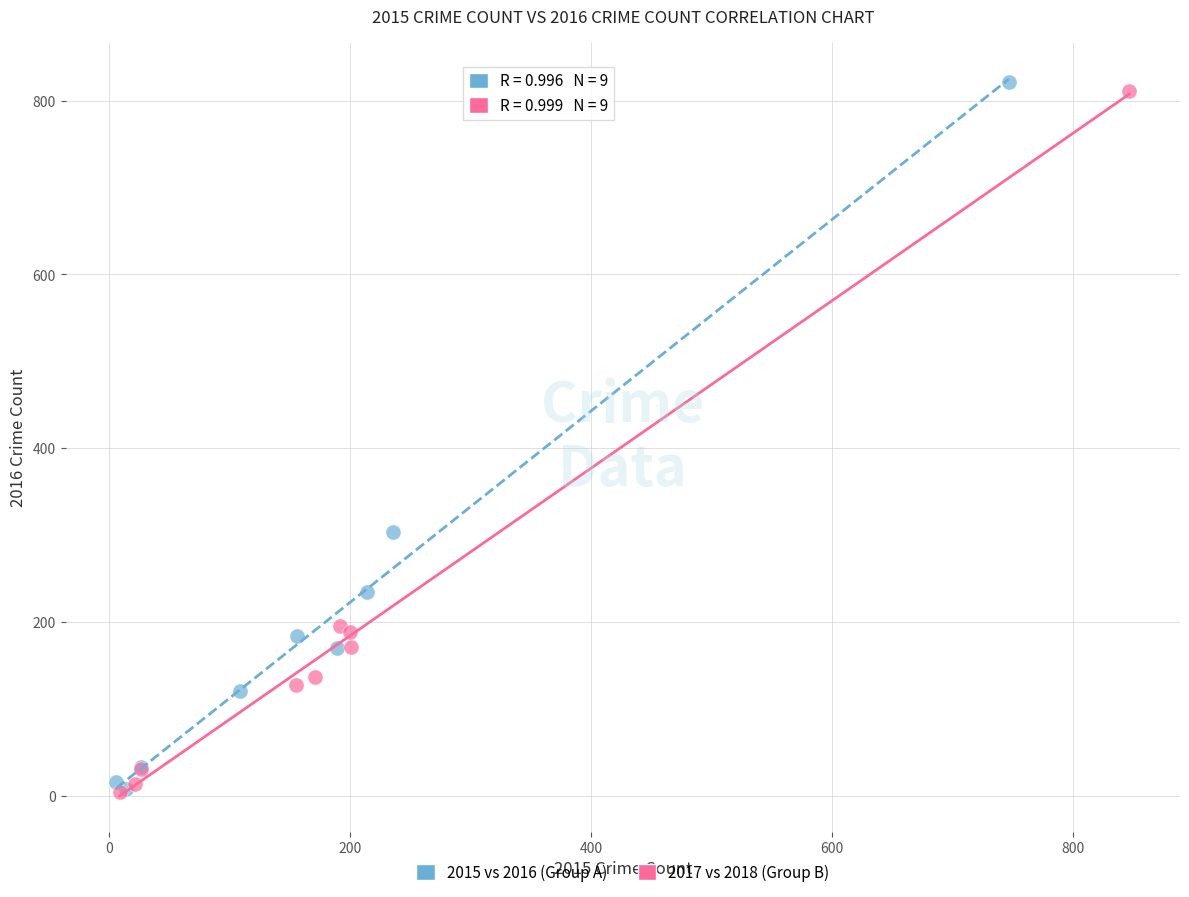

Which series has the largest Y range (max minus min)?

2015 vs 2016 (Group A)